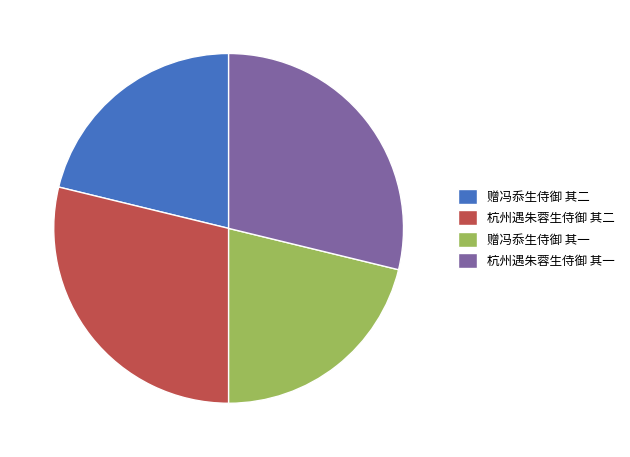

The 杭州遇朱蓉生侍御 其二 slice represents 22% of the pie. True or false?

False